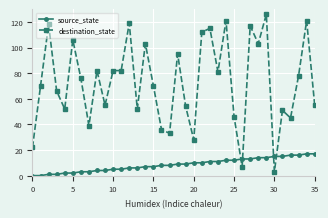

What is the difference between the second highest and minimum values in the destination_state series?

118